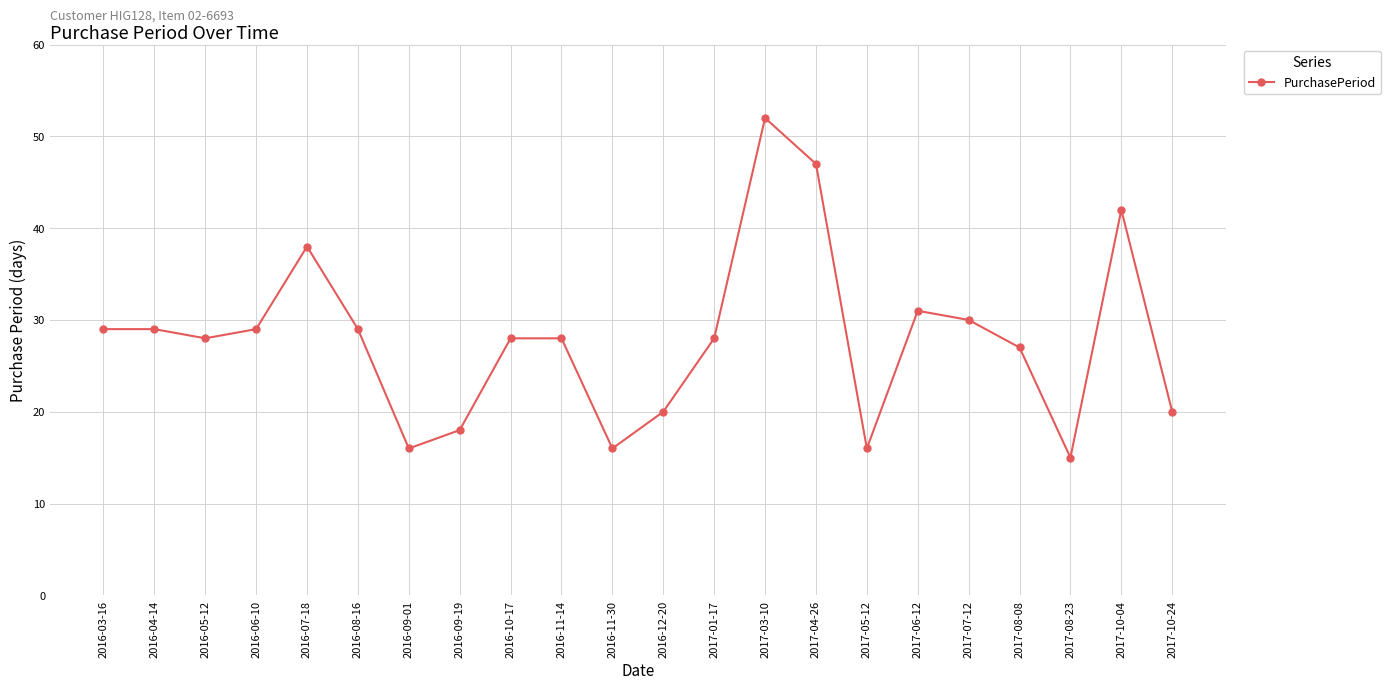

Is it true that the value at 2016-03-16 is 29?

True